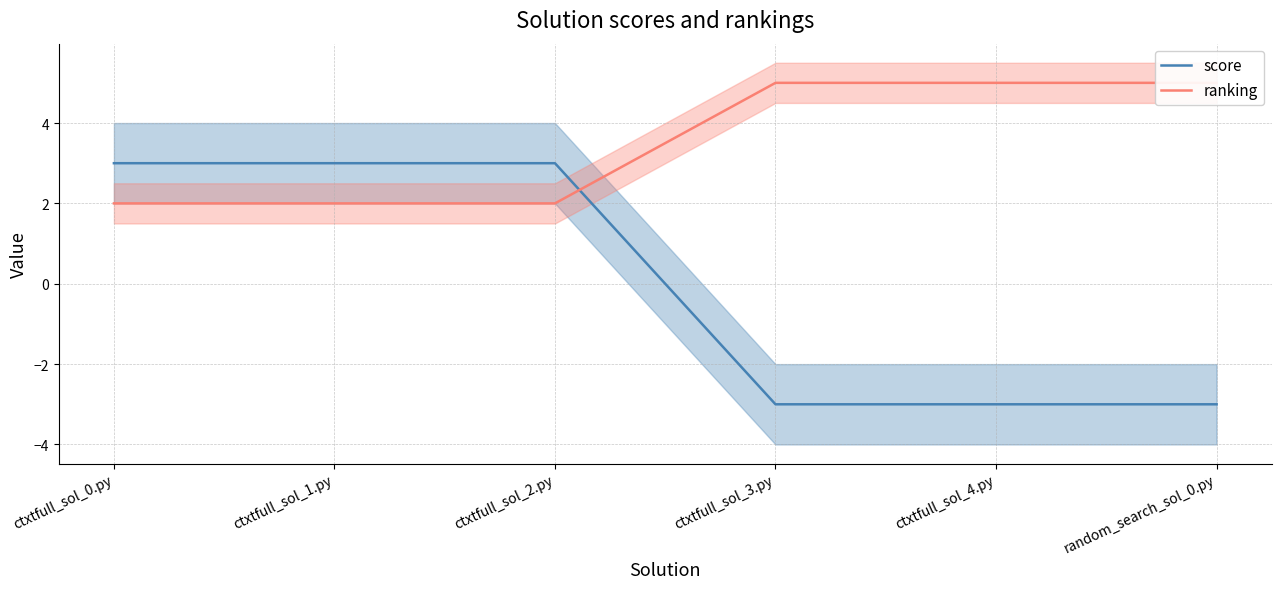

How many categories are shown in the chart?

6